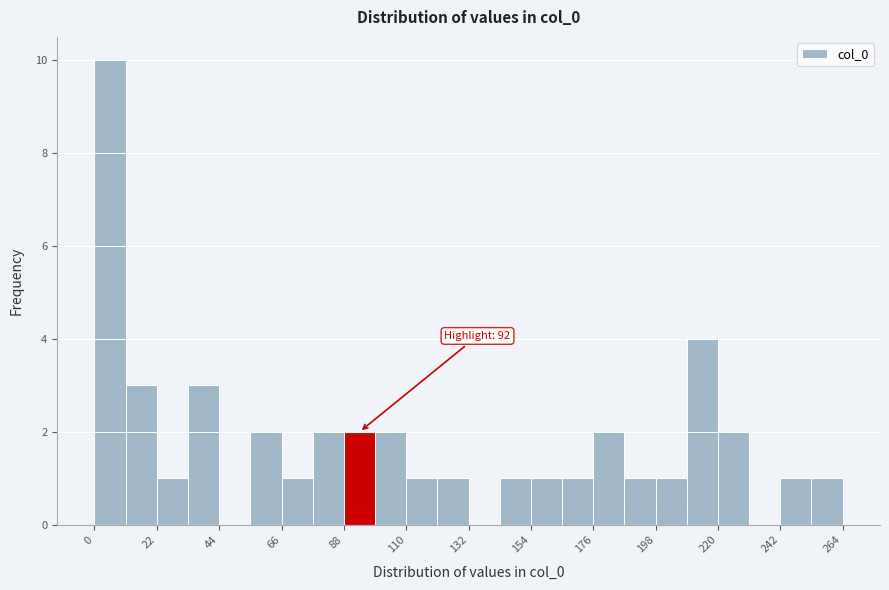

Read against the x-axis, roughly where is the centre of the tallest bar?

5